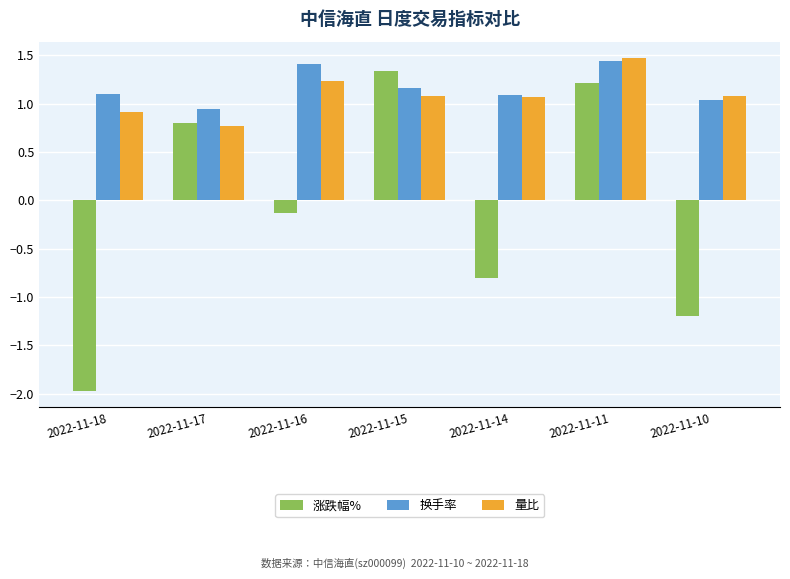

The 换手率 series shows 0.9 at 2022-11-17. True or false?

True